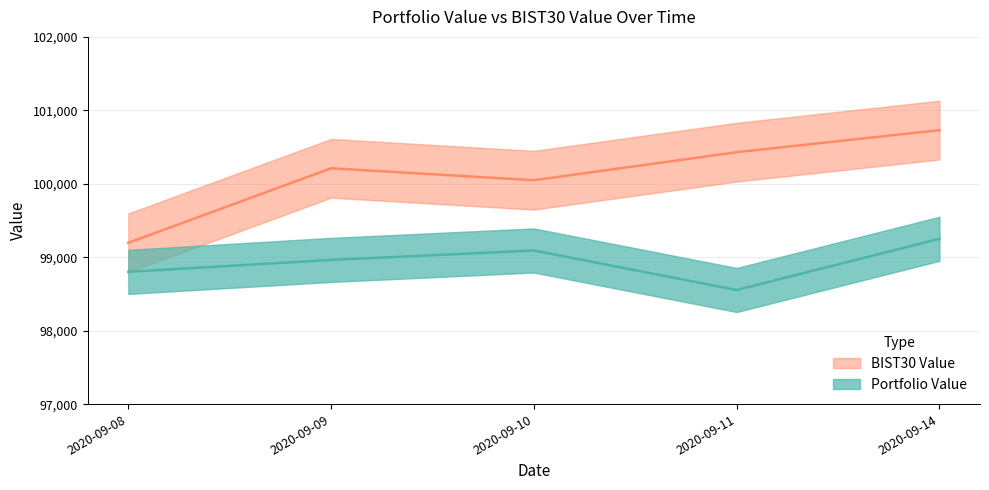

How many data points does each series have?

5